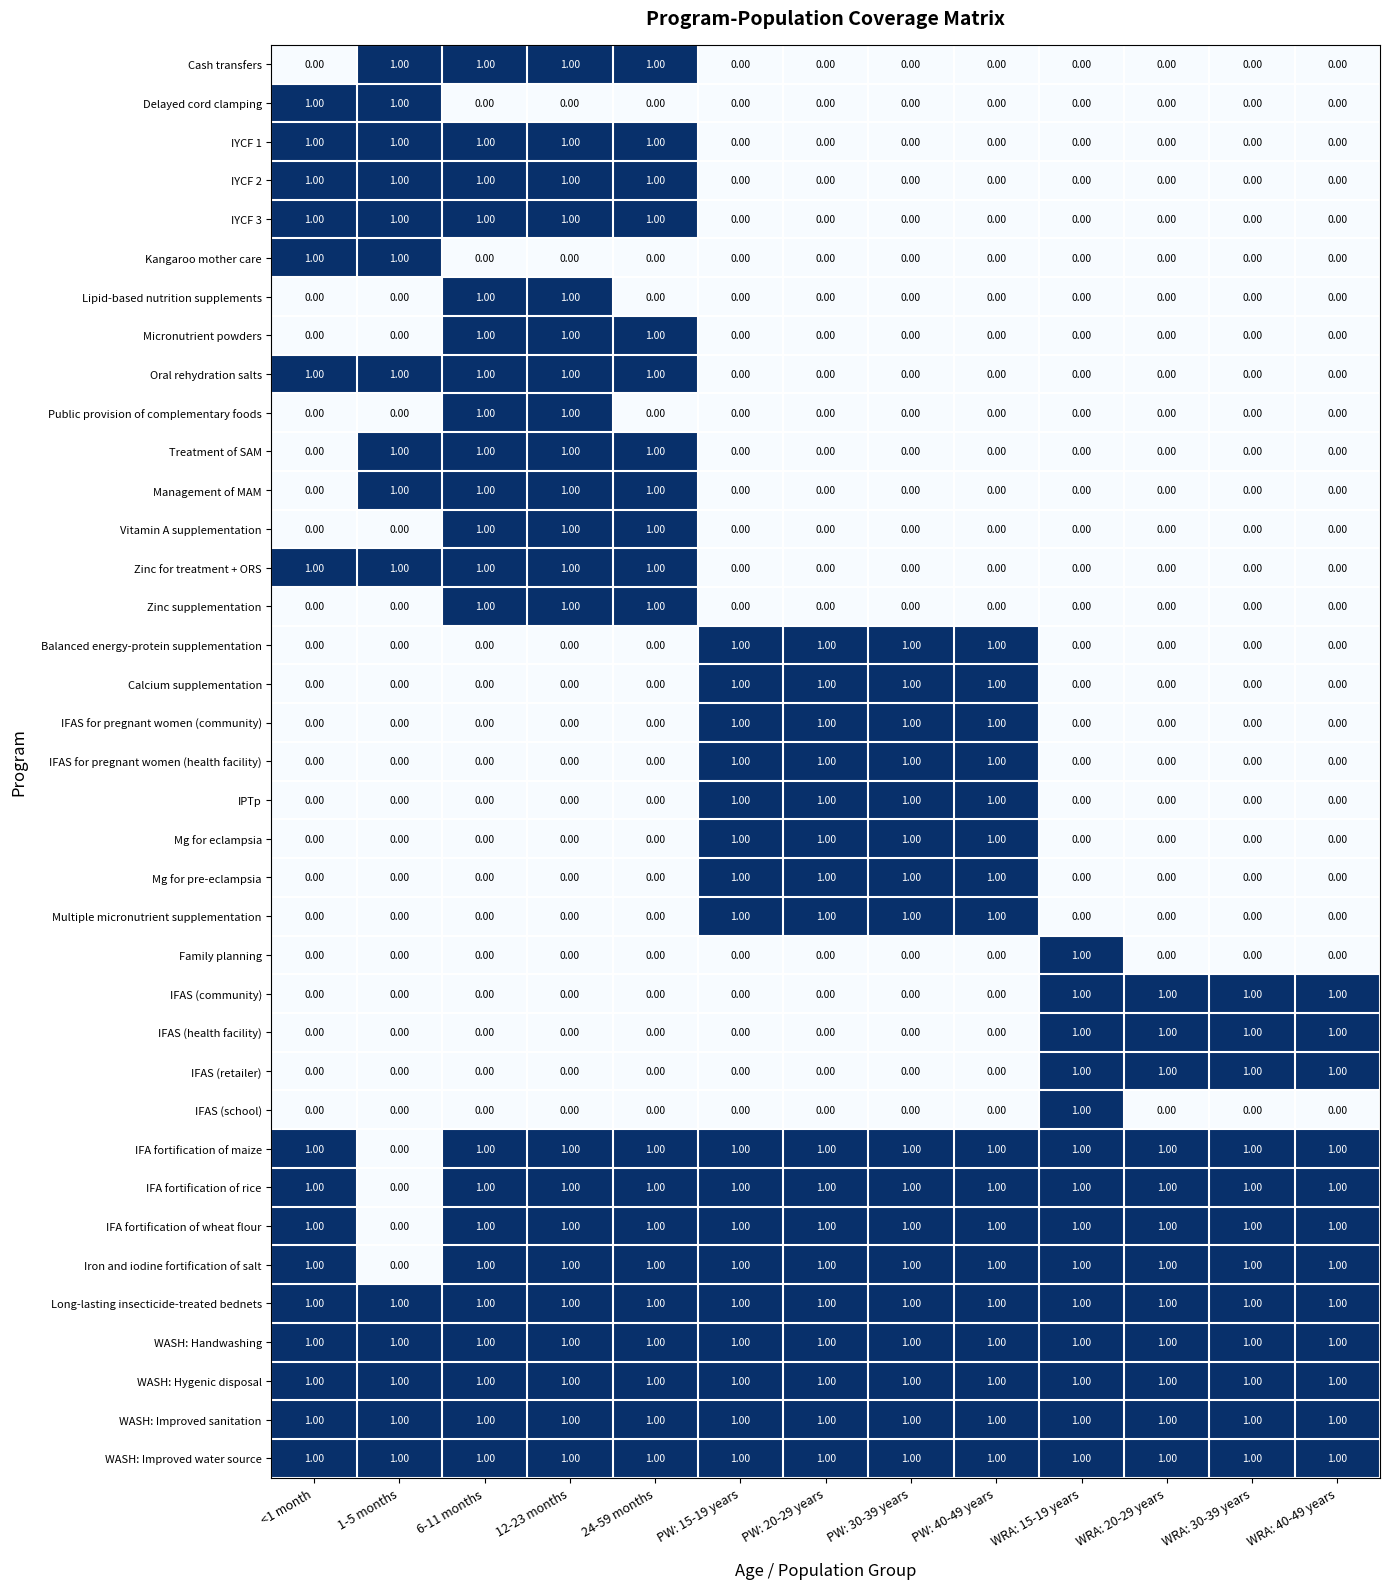

What is the total value across all series at PW: 40-49 years?

17